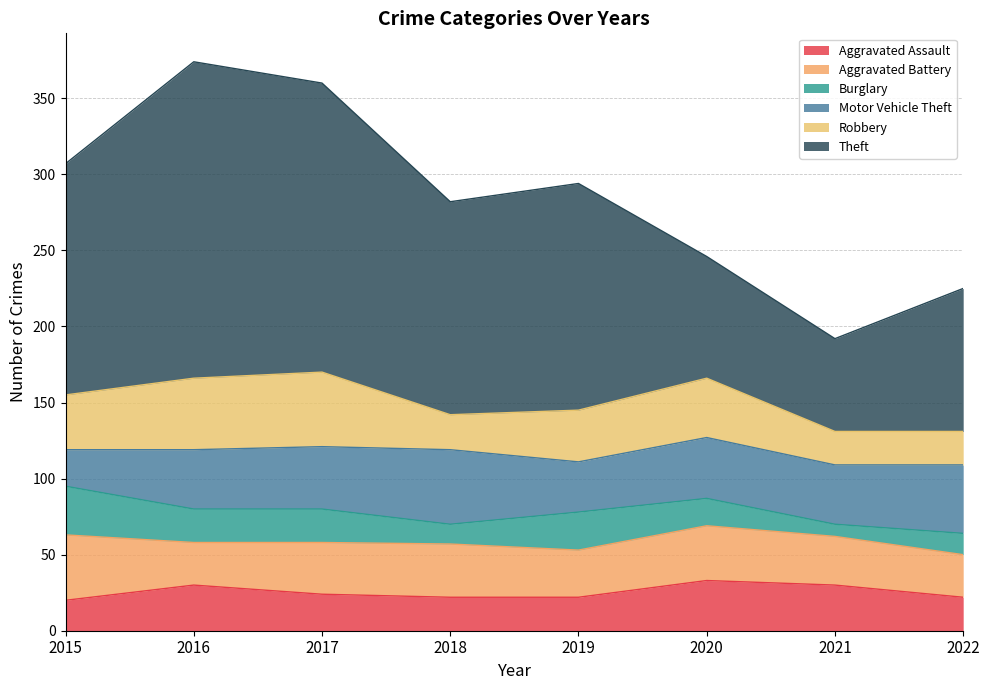

Is it true that Robbery equals 12 at 2017?

False